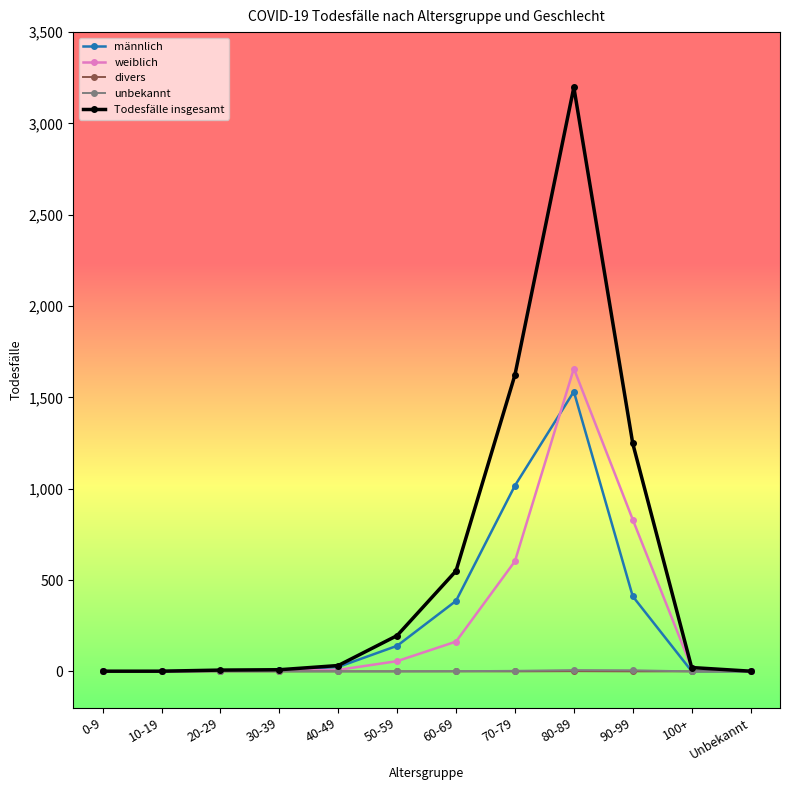

True or false: Todesfälle insgesamt has more than 0 interior local peaks.

True